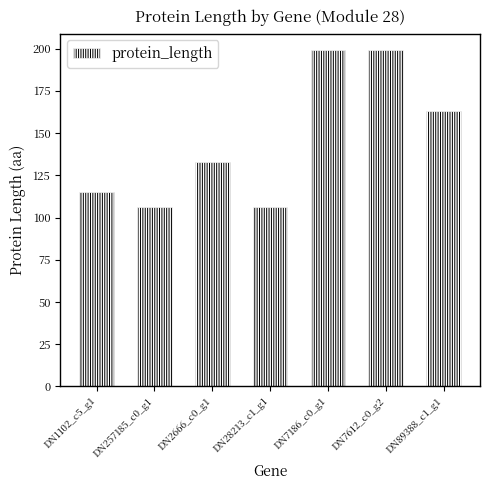

What is the value of the 4th bar from the left?

106